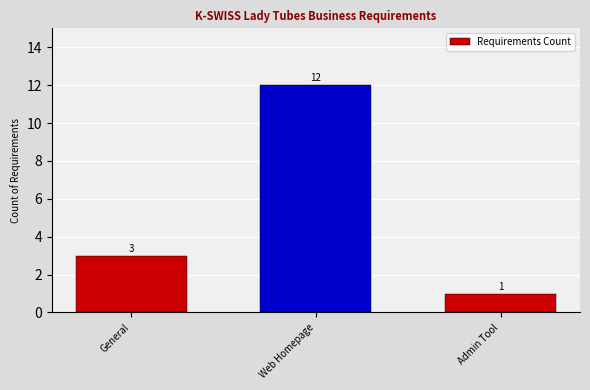

List the labels in order of value, largest first.

Web Homepage, General, Admin Tool